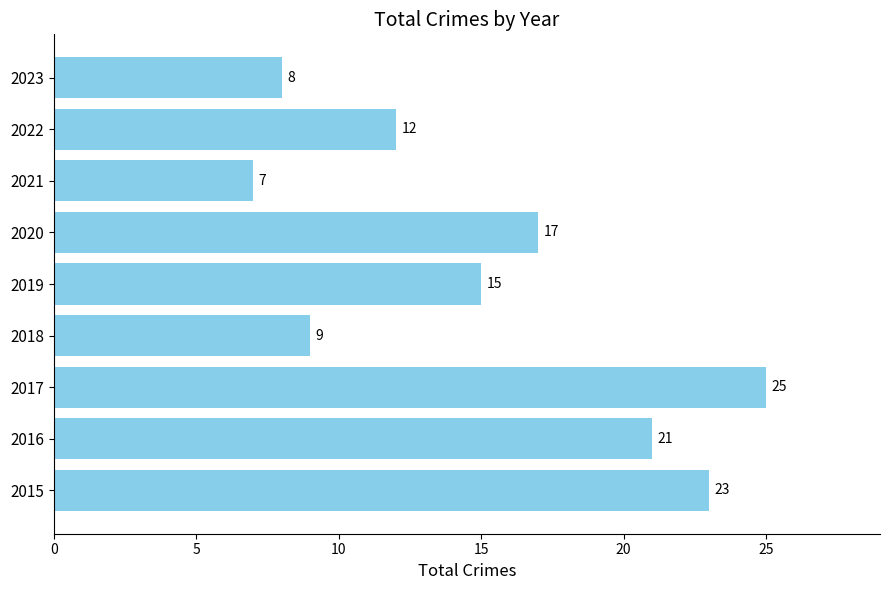

List the labels in order of value, largest first.

2017, 2015, 2016, 2020, 2019, 2022, 2018, 2023, 2021